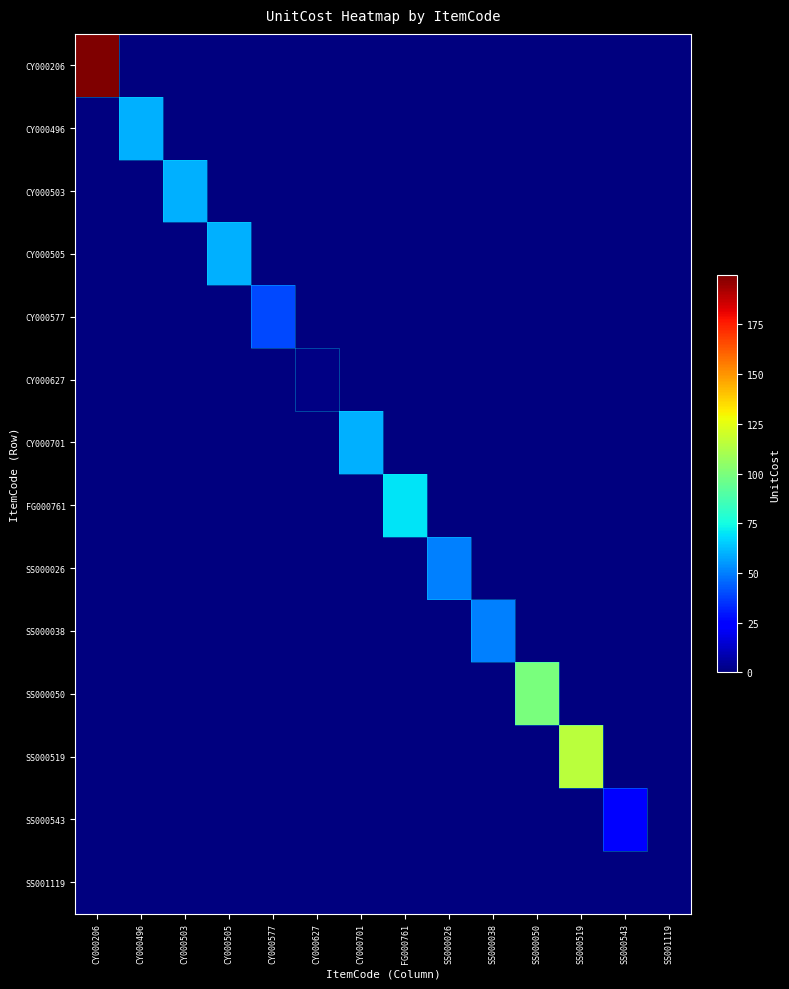

At how many categories does at least one series exceed 23?

12